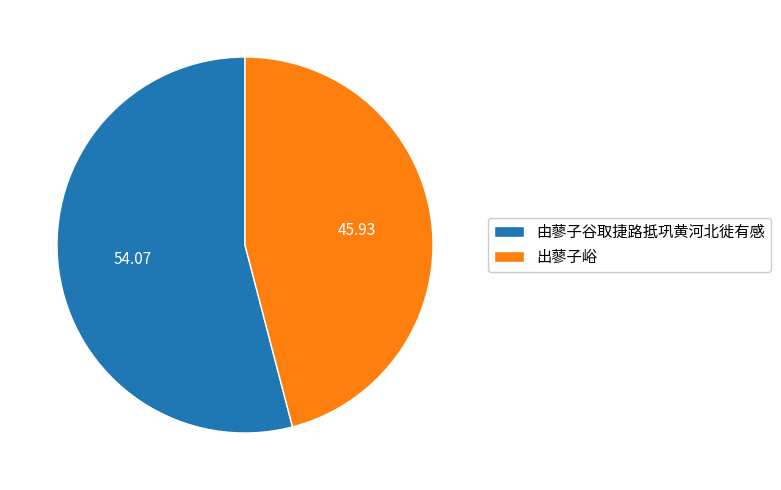

Do 由蓼子谷取捷路抵巩黄河北徙有感 and 出蓼子峪 together represent more than half of the pie?

Yes